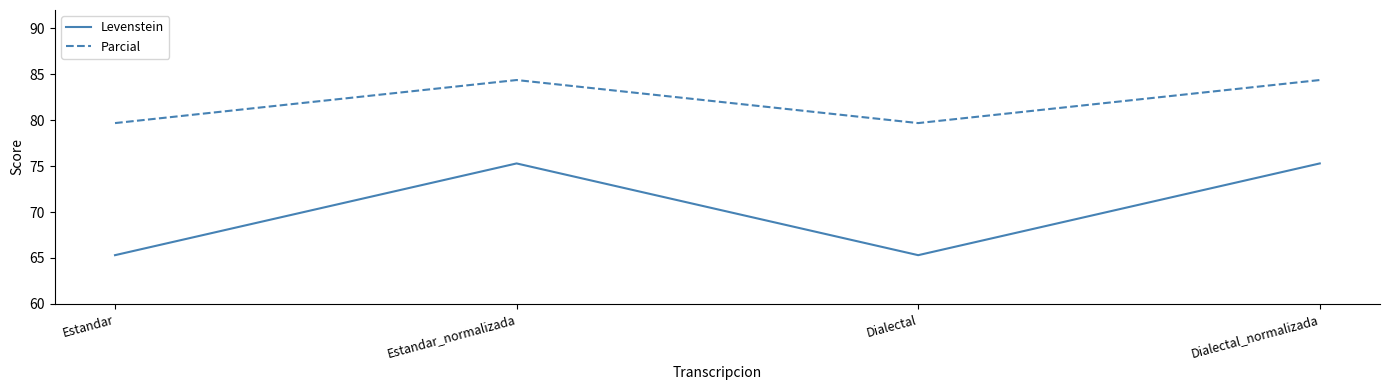

Which series has the widest spread of values?

Levenstein